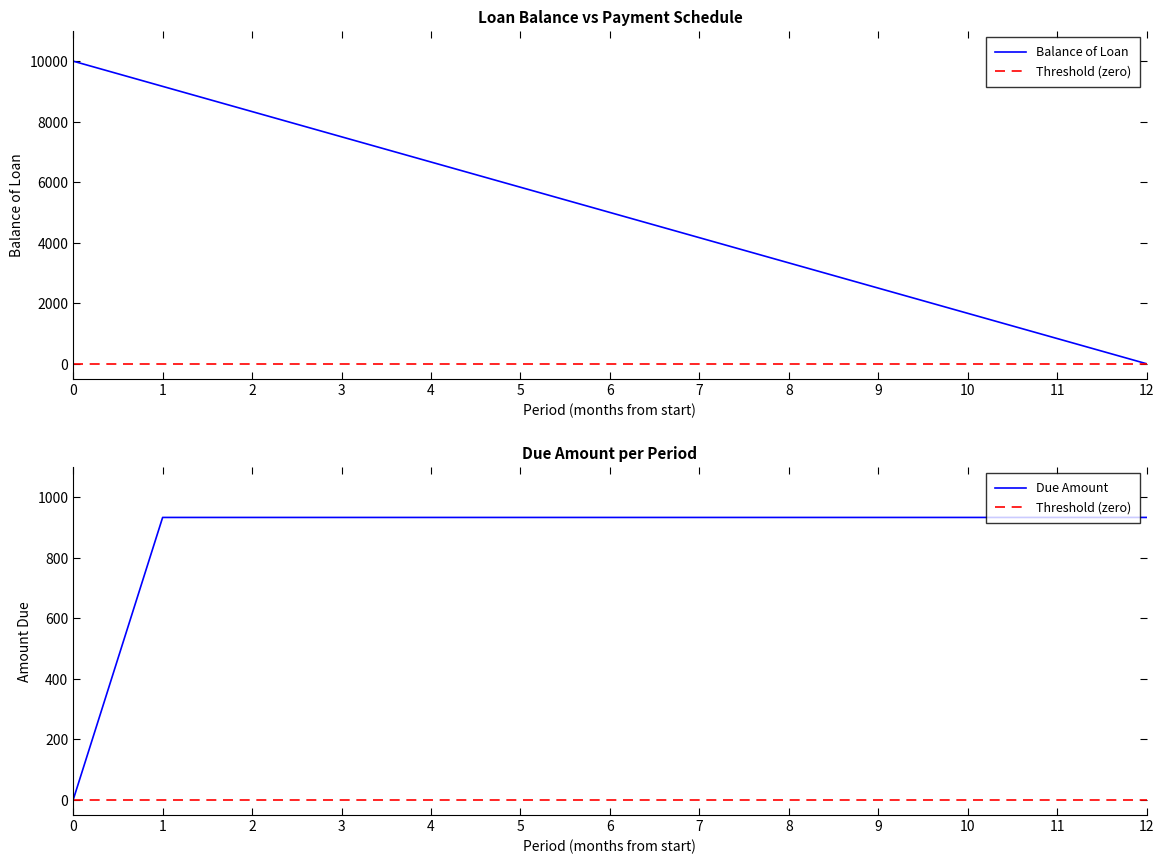

List the labels in order of Balance of Loan value, largest first.

0, 1, 2, 3, 4, 5, 6, 7, 8, 9, 10, 11, 12